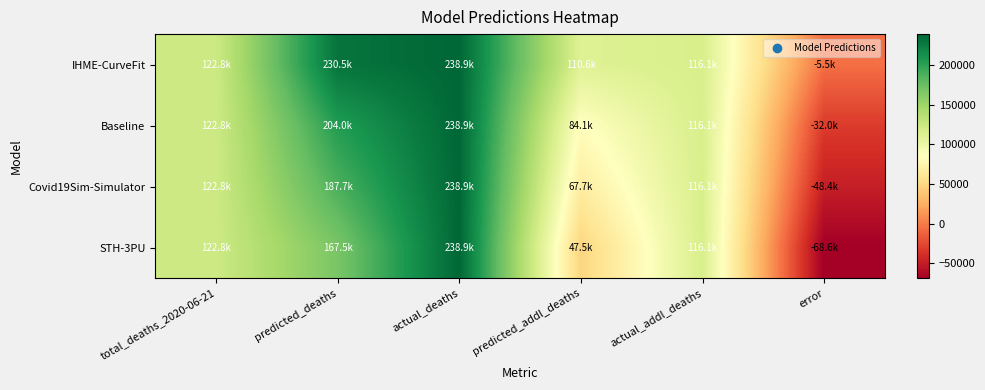

What is the total value across all series at actual_addl_deaths?

464348.0